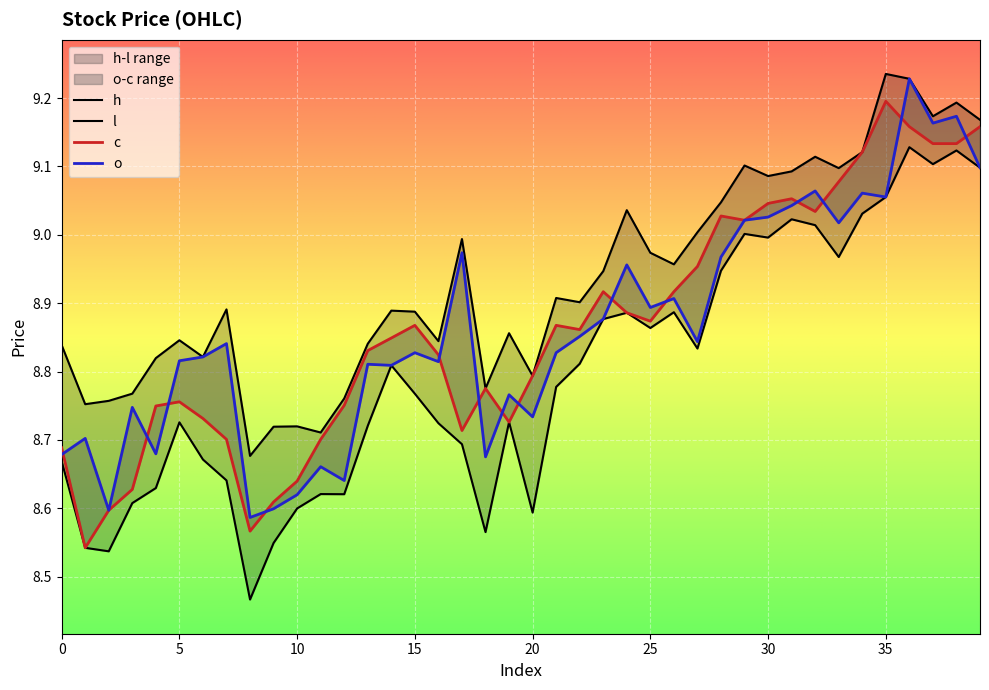

Reading left to right, extract all data points from this chart.

c: 8.7	8.5	8.6	8.6	8.7	8.8	8.7	8.7	8.6	8.6	8.6	8.7	8.8	8.8	8.8	8.9	8.8	8.7	8.8	8.7	8.8	8.9	8.9	8.9	8.9	8.9	8.9	9.0	9.0	9.0	9.0	9.1	9.0	9.1	9.1	9.2	9.2	9.1	9.1	9.2
h: 8.8	8.8	8.8	8.8	8.8	8.8	8.8	8.9	8.7	8.7	8.7	8.7	8.8	8.8	8.9	8.9	8.8	9.0	8.8	8.9	8.8	8.9	8.9	8.9	9.0	9.0	9.0	9.0	9.0	9.1	9.1	9.1	9.1	9.1	9.1	9.2	9.2	9.2	9.2	9.2
l: 8.7	8.5	8.5	8.6	8.6	8.7	8.7	8.6	8.5	8.5	8.6	8.6	8.6	8.7	8.8	8.8	8.7	8.7	8.6	8.7	8.6	8.8	8.8	8.9	8.9	8.9	8.9	8.8	8.9	9.0	9.0	9.0	9.0	9.0	9.0	9.1	9.1	9.1	9.1	9.1
o: 8.7	8.7	8.6	8.7	8.7	8.8	8.8	8.8	8.6	8.6	8.6	8.7	8.6	8.8	8.8	8.8	8.8	9.0	8.7	8.8	8.7	8.8	8.9	8.9	9.0	8.9	8.9	8.8	9.0	9.0	9.0	9.0	9.1	9.0	9.1	9.1	9.2	9.2	9.2	9.1